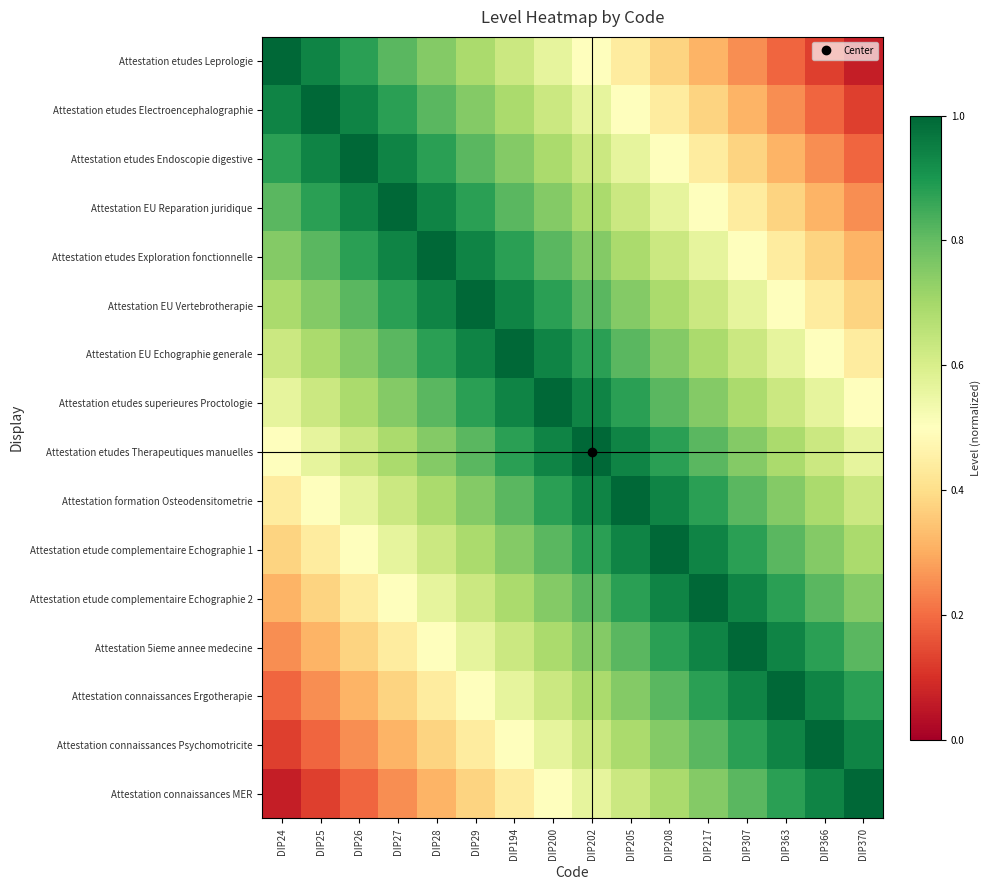

Which has a higher value, DIP307 or DIP363?

DIP307